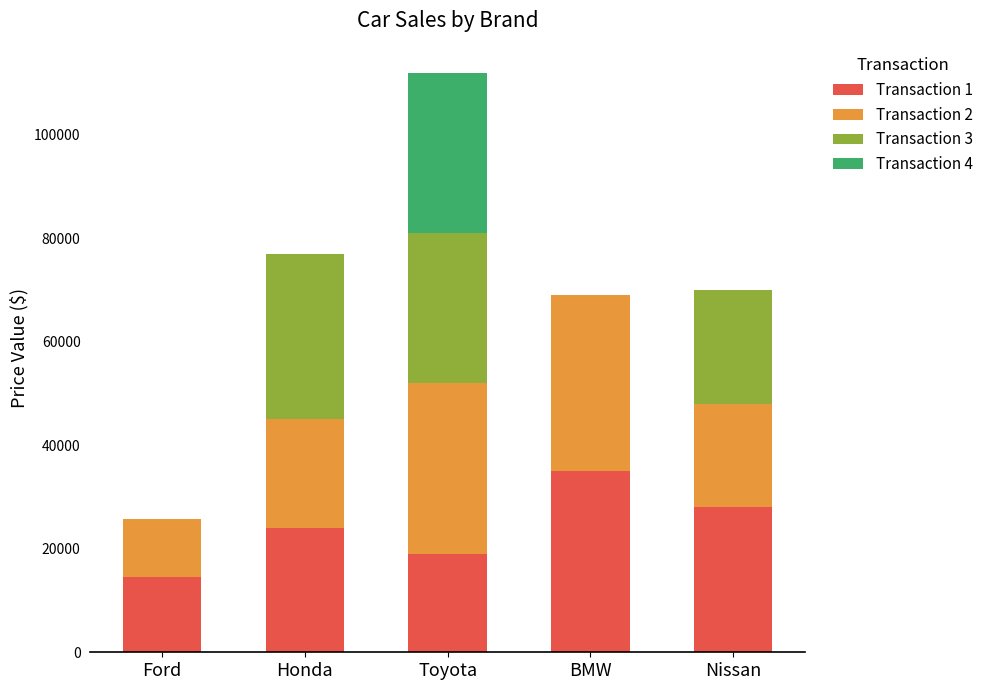

Are the bars horizontal?

No